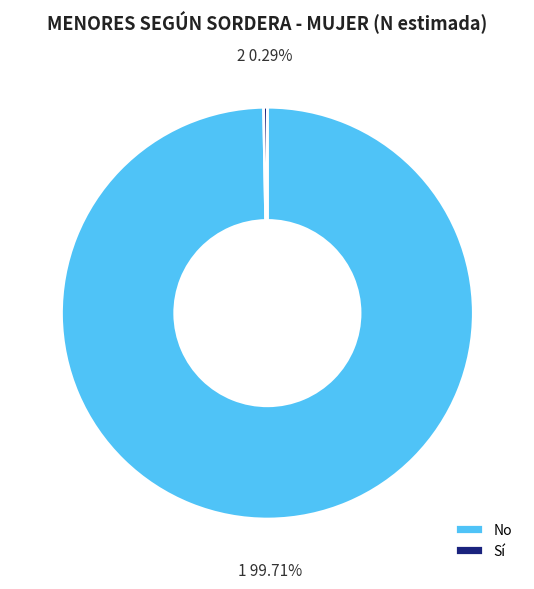

Count the number of slices in the pie.

2